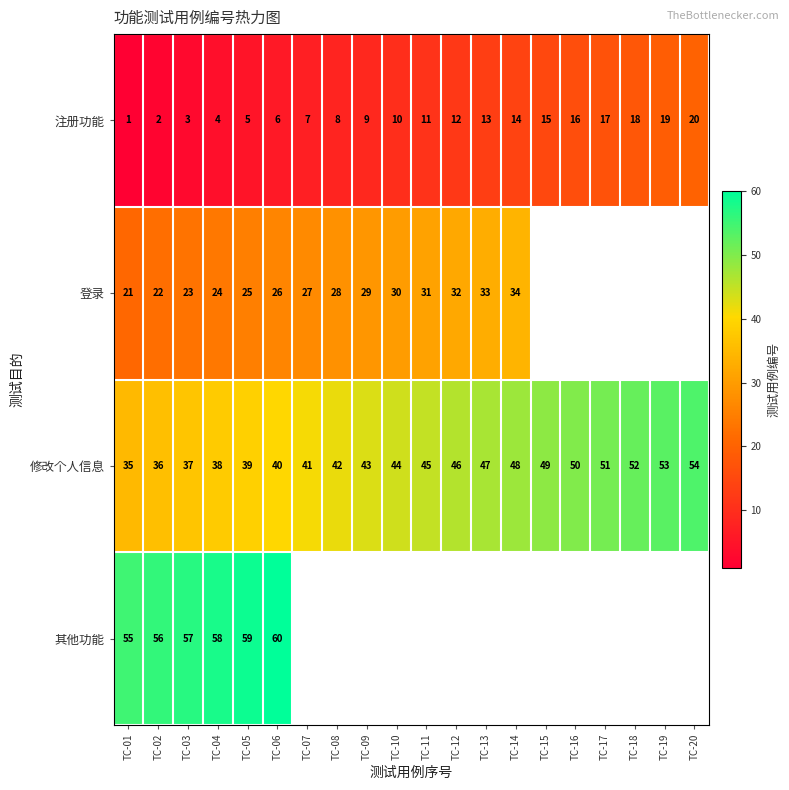

Where is 修改个人信息 nearest to the value 44?

TC-10